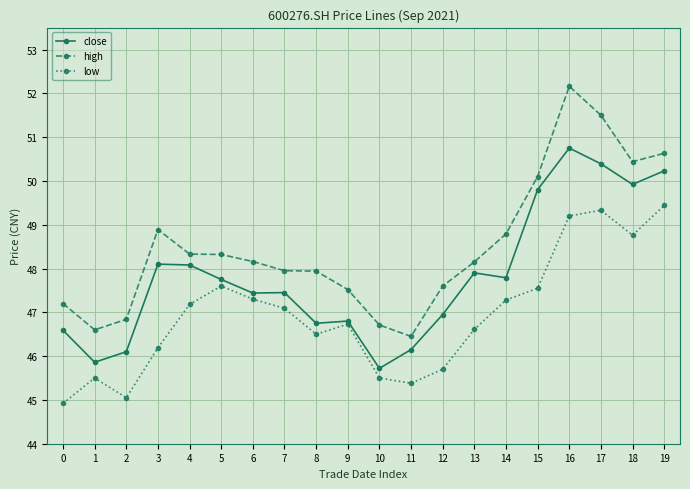

What is the value of the close point at the 6th from the left?

47.8